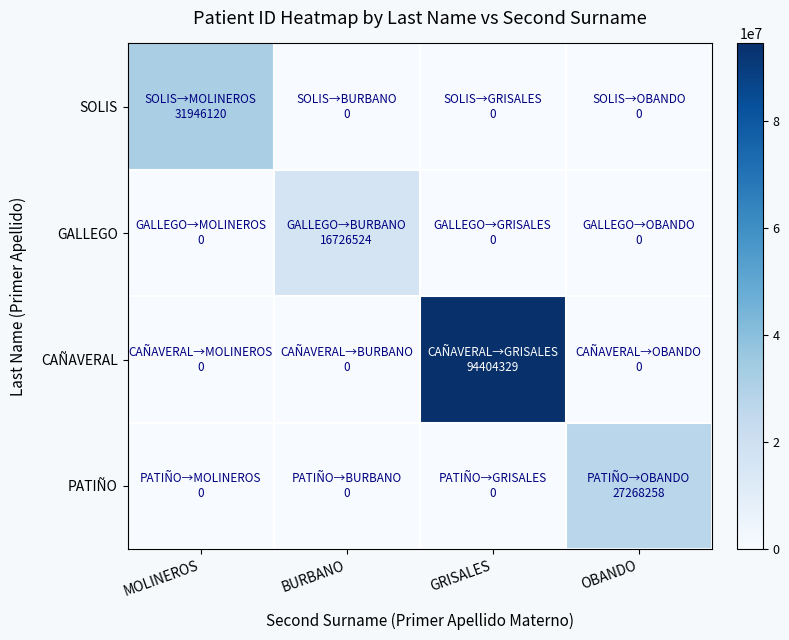

Reading left to right, extract all data points from this chart.

SOLIS: MOLINEROS=31946120	BURBANO=0	GRISALES=0	OBANDO=0
GALLEGO: MOLINEROS=0	BURBANO=16726524	GRISALES=0	OBANDO=0
CAÑAVERAL: MOLINEROS=0	BURBANO=0	GRISALES=94404329	OBANDO=0
PATIÑO: MOLINEROS=0	BURBANO=0	GRISALES=0	OBANDO=27268258